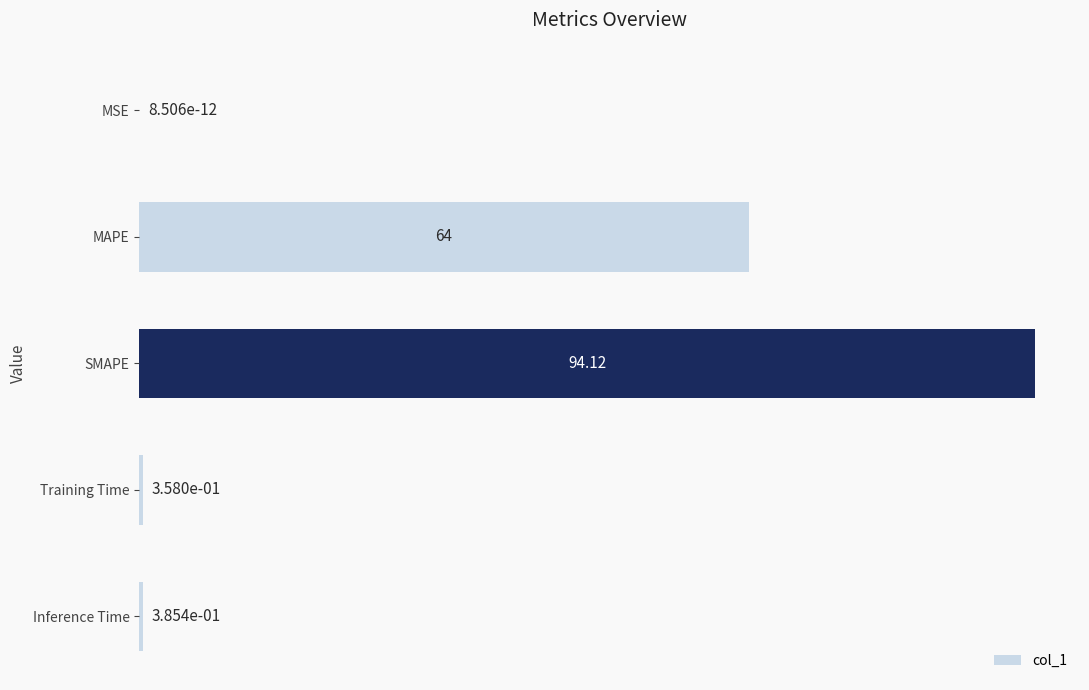

What is the sum of all values?

158.9